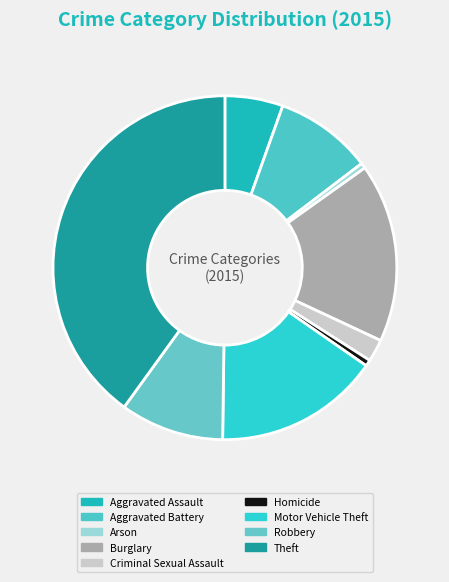

How many slices are in this pie chart?

9